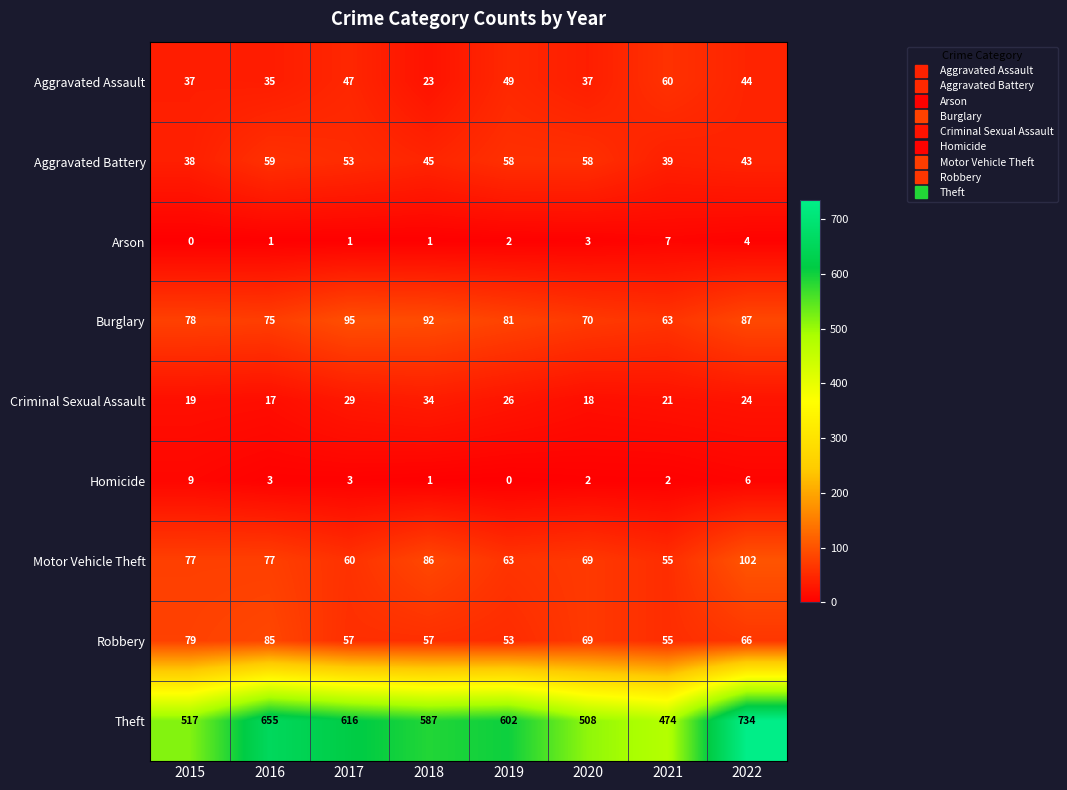

The value of Aggravated Battery at 2019 is 58. True or false?

True